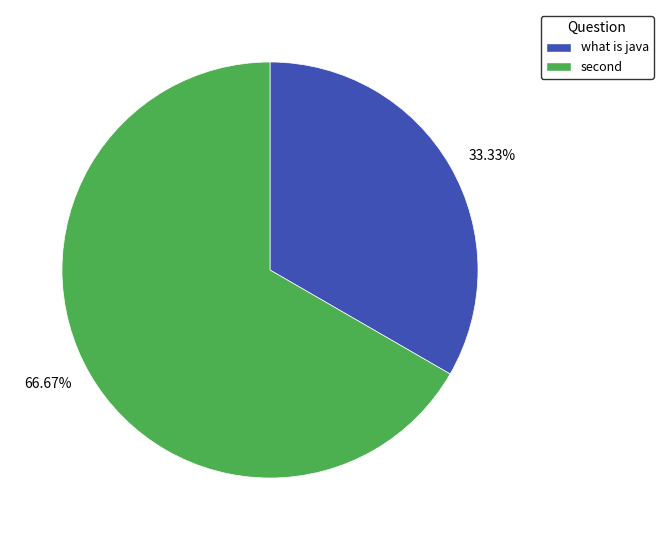

Rank the categories by value from lowest to highest.

what is java, second